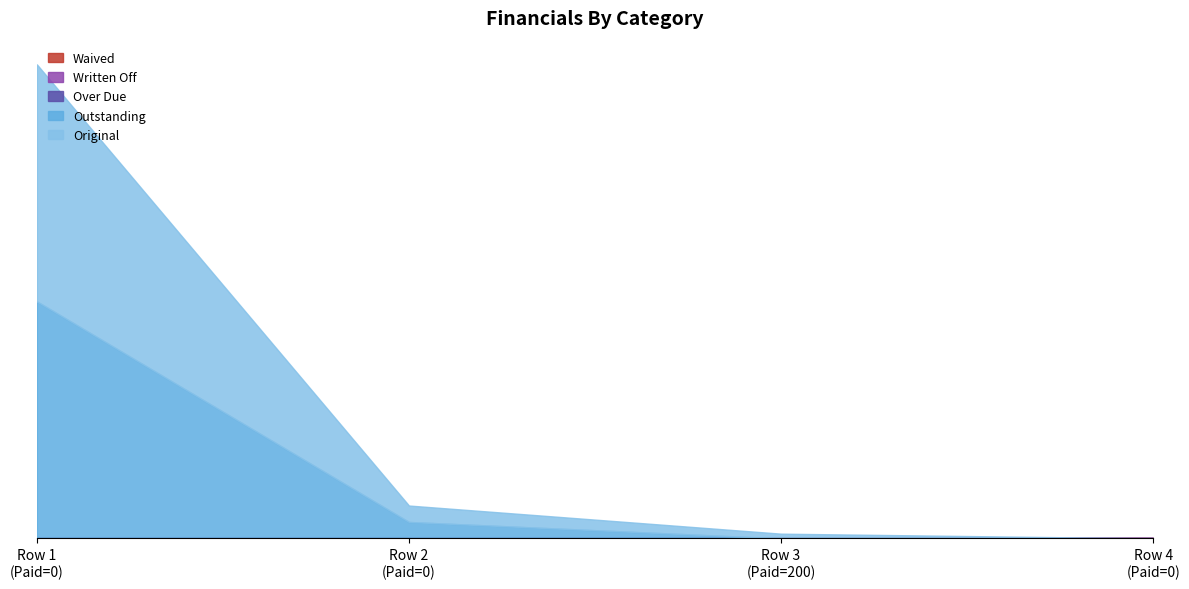

Does the chart have visible grid lines?

No